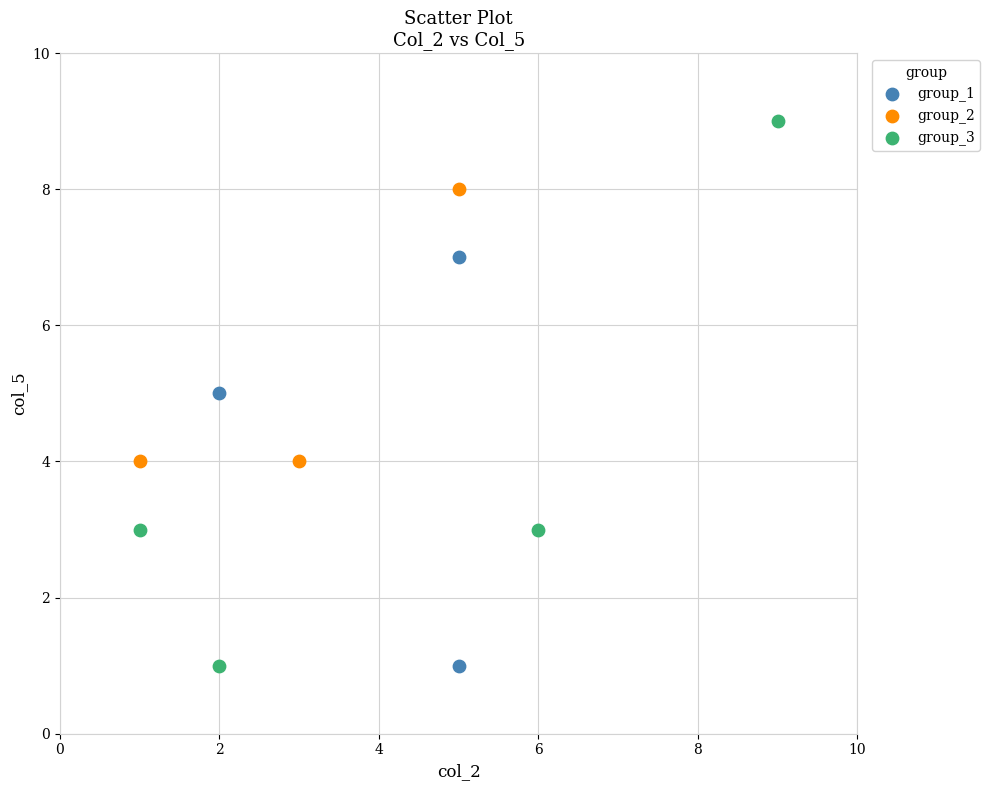

What are all the series names shown in the legend?

group_1, group_2, group_3